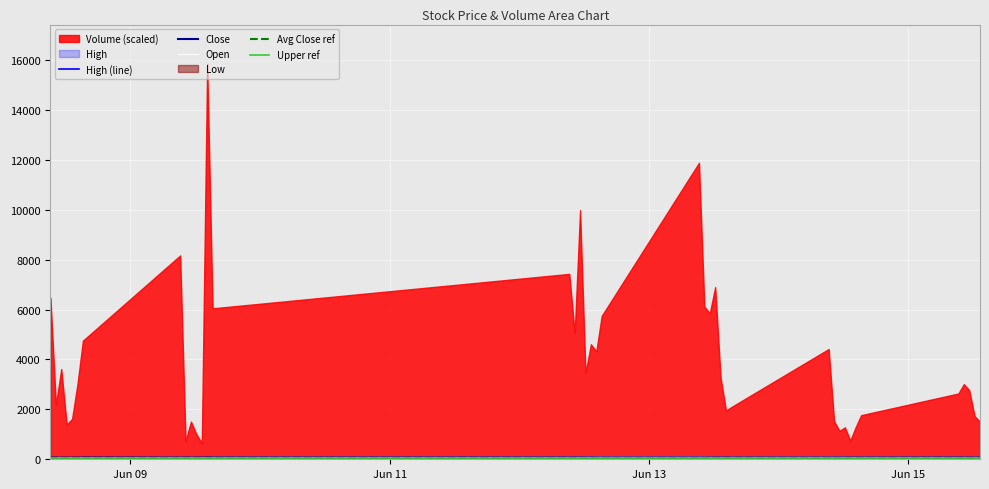

Count the number of categories in the chart.

40